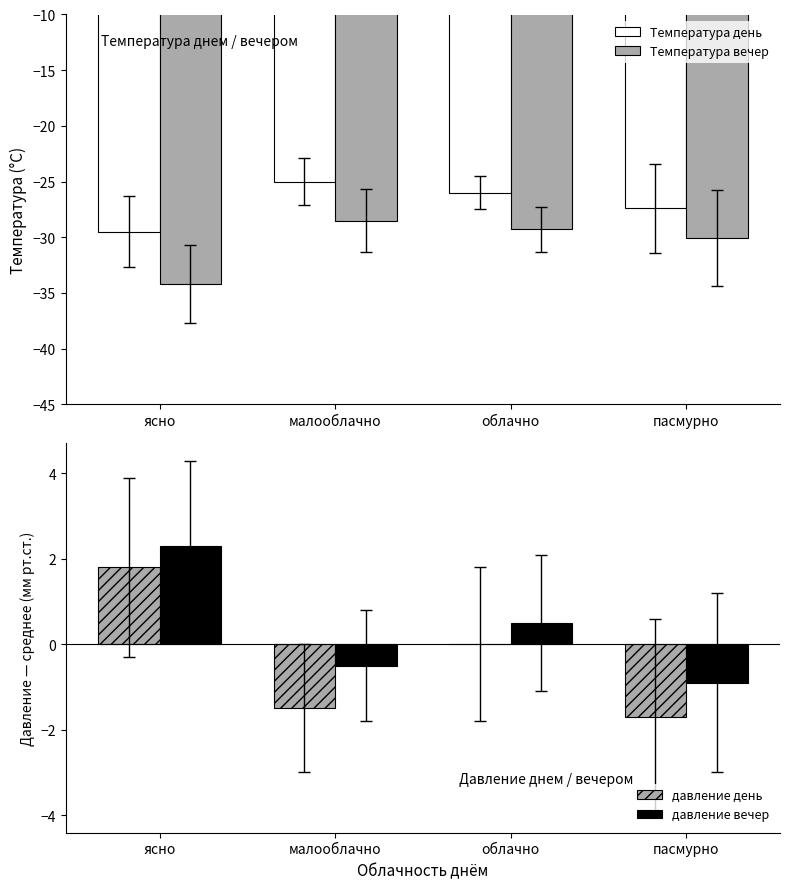

How many bars are there in total?

16